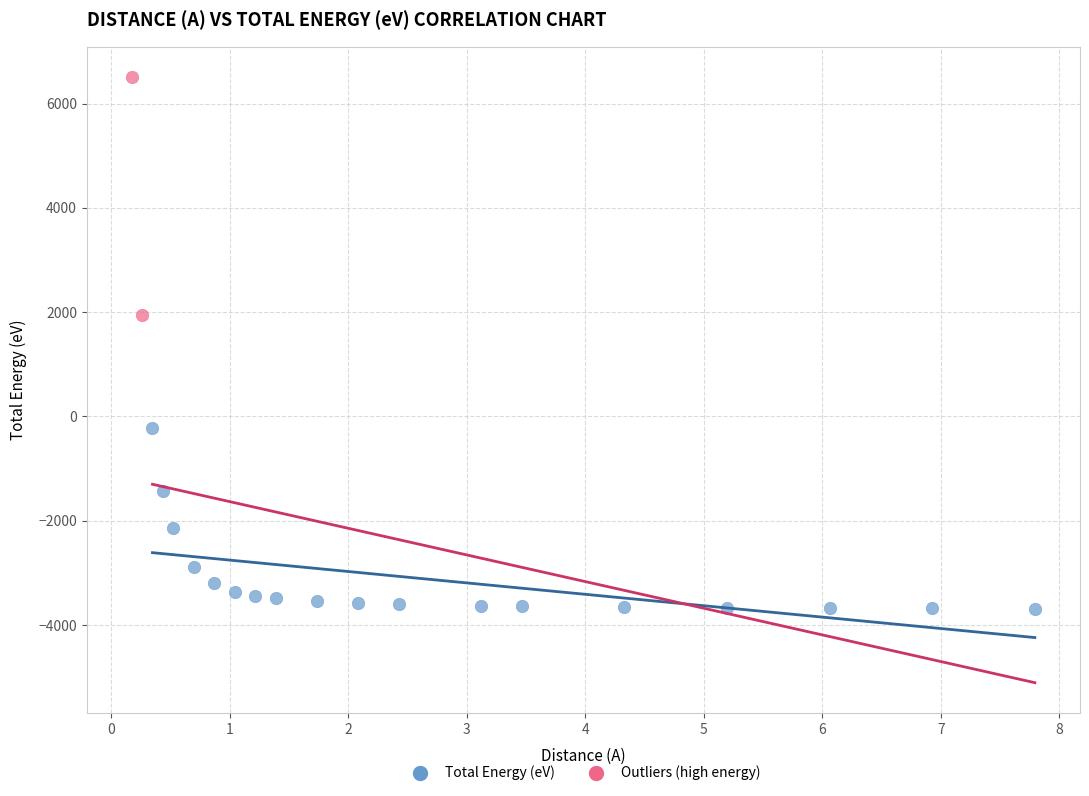

Which series contains the highest Y value?

Outliers (high energy)